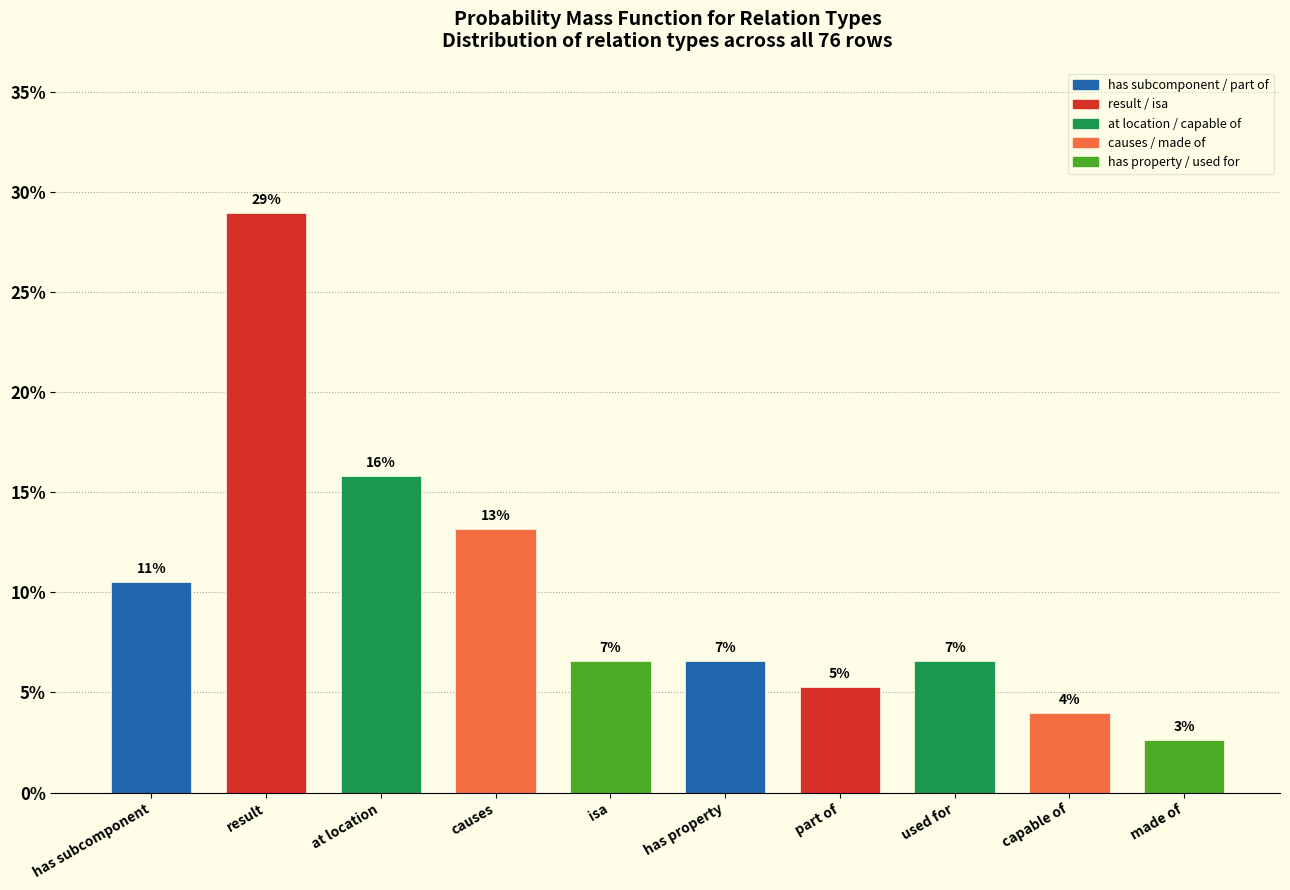

How many bars are there in total?

10